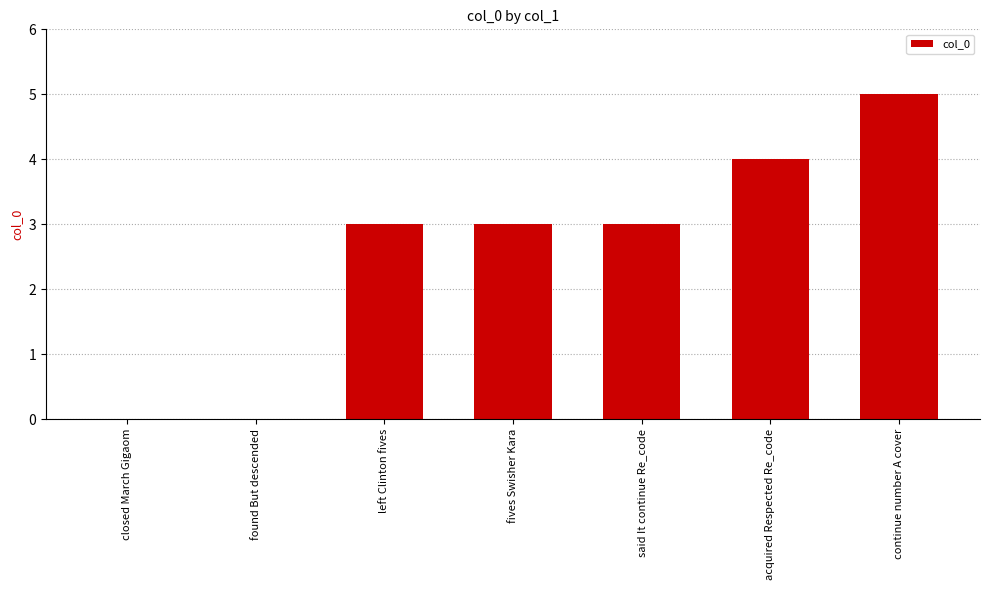

What is the maximum value shown in the chart?

5